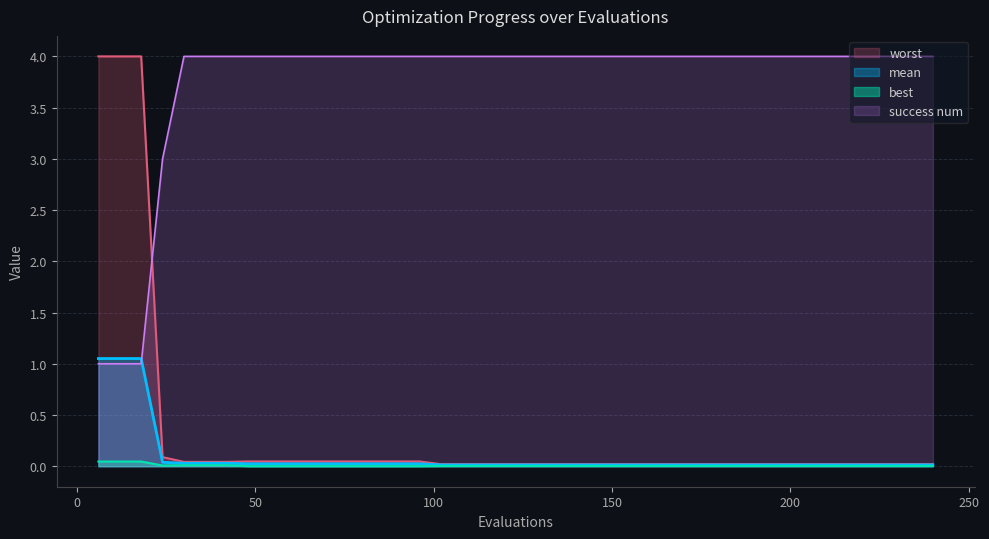

At how many categories does at least one series exceed 2?

40